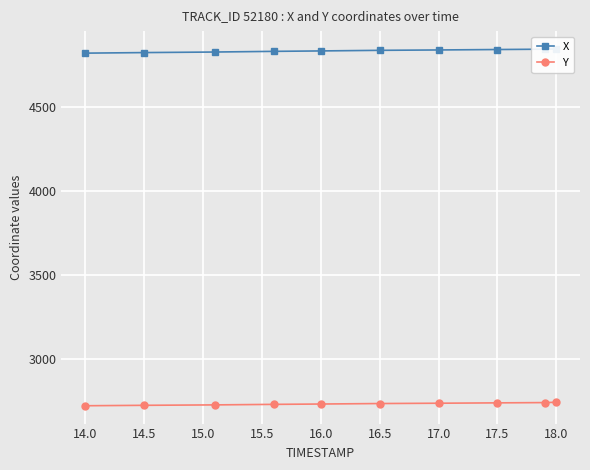

The X series shows 4838.8 at 16.5. True or false?

True